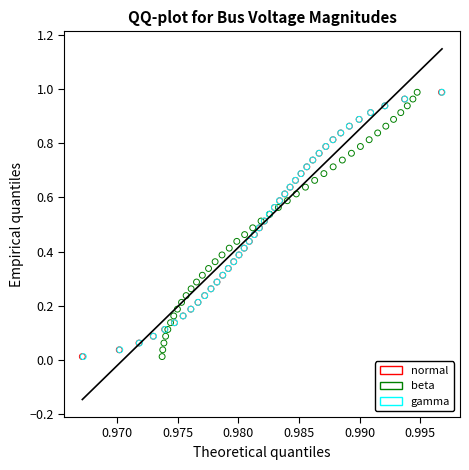

What are all the series names shown in the legend?

normal, beta, gamma